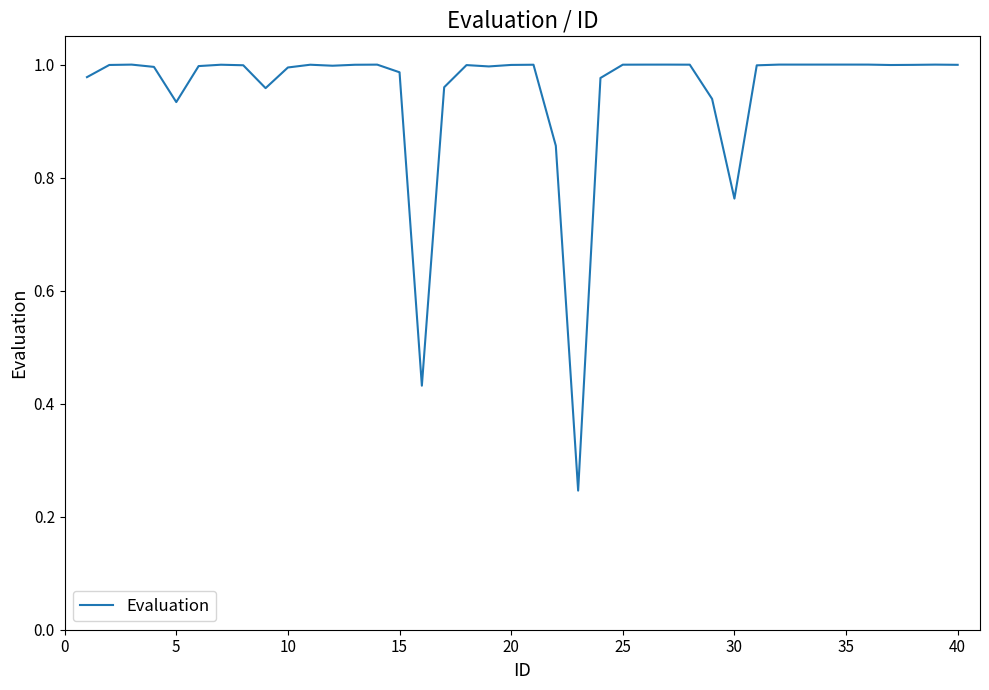

The value at 5 is 1.4. True or false?

False